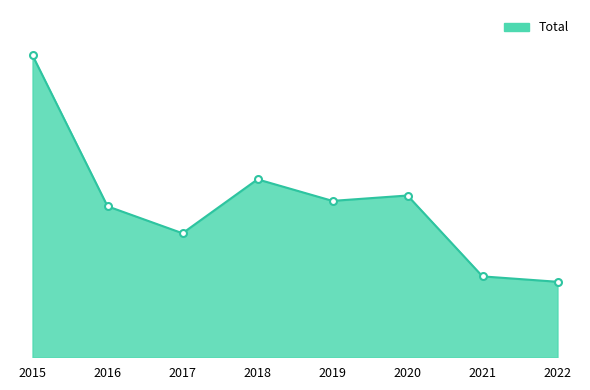

Does the chart display data point markers on the line(s)?

No